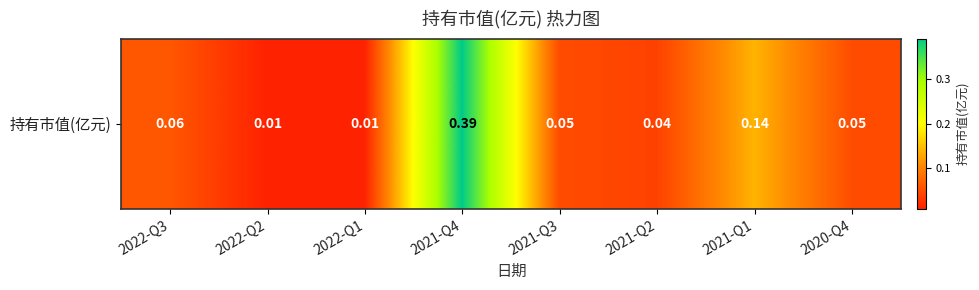

What is the greatest value displayed?

0.4